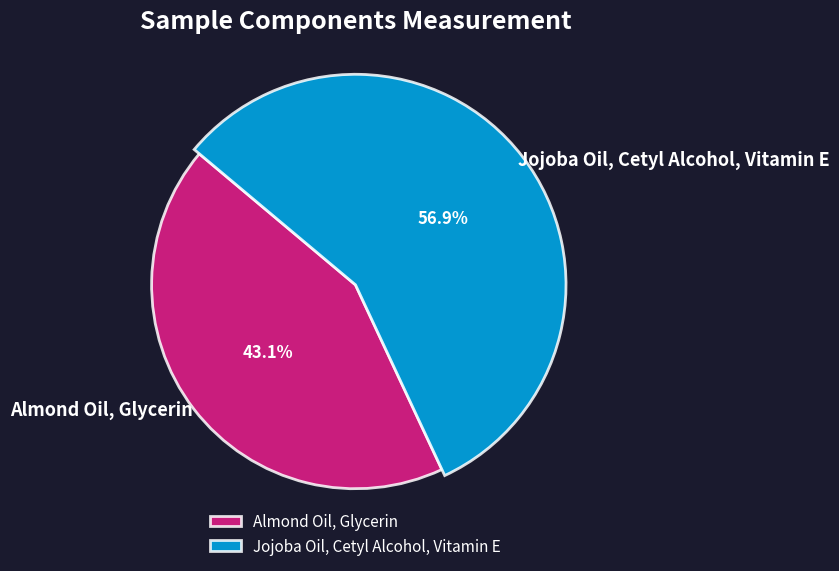

Does any single category account for the majority?

Yes